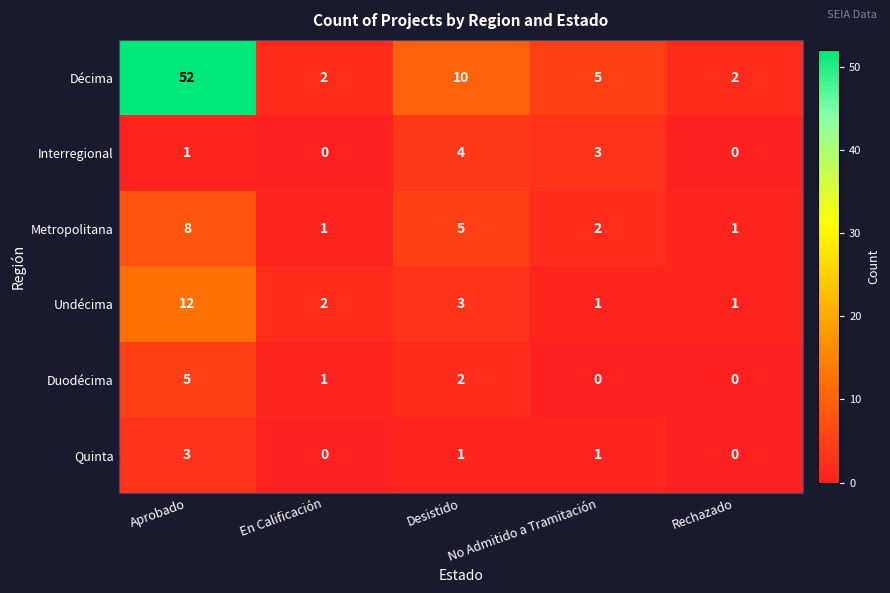

At which label does Décima reach its peak?

Aprobado